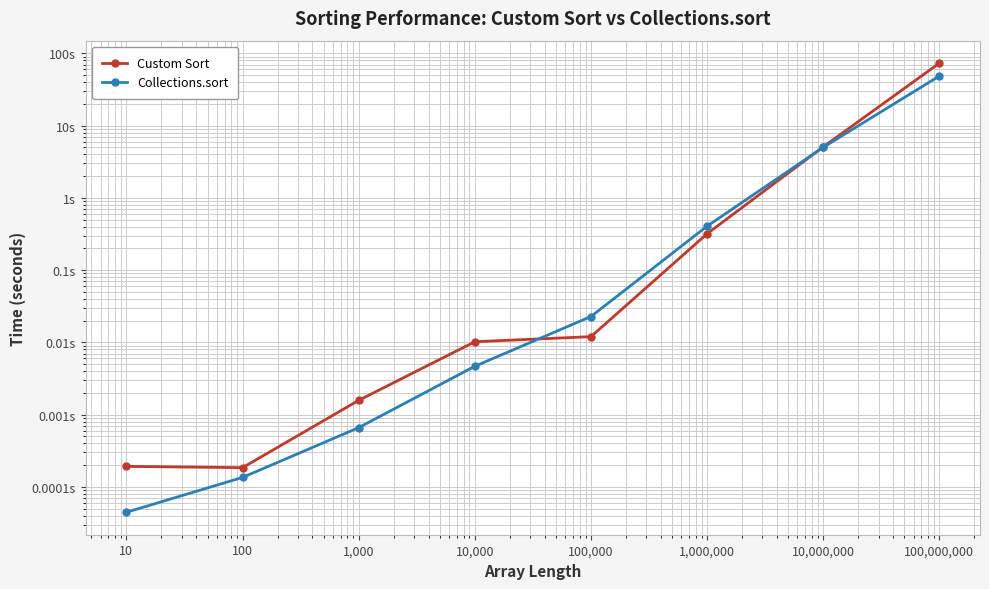

At how many categories does at least one series exceed 27?

1